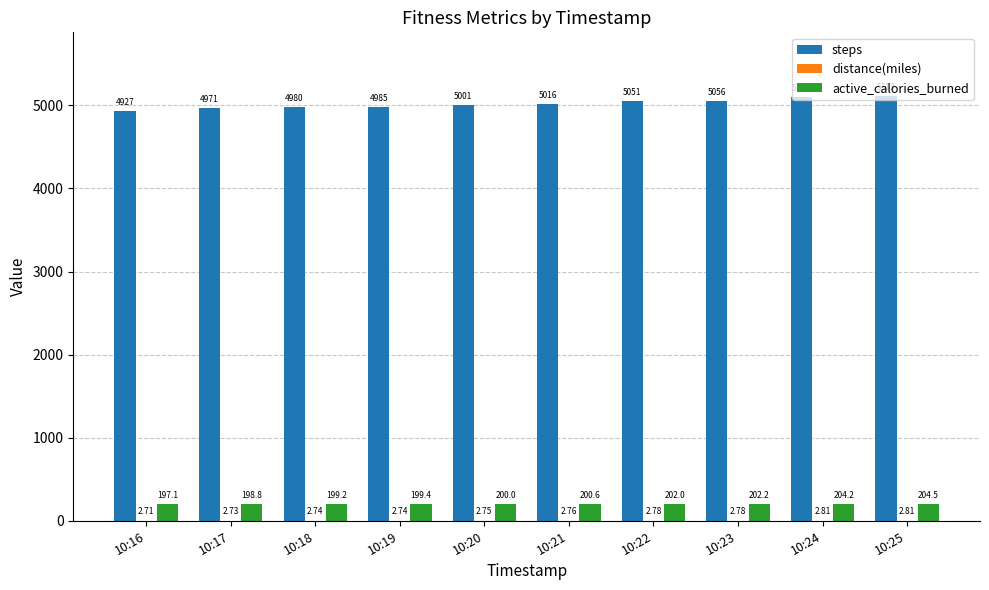

Which series changed the most between 10:16 and 10:22?

steps